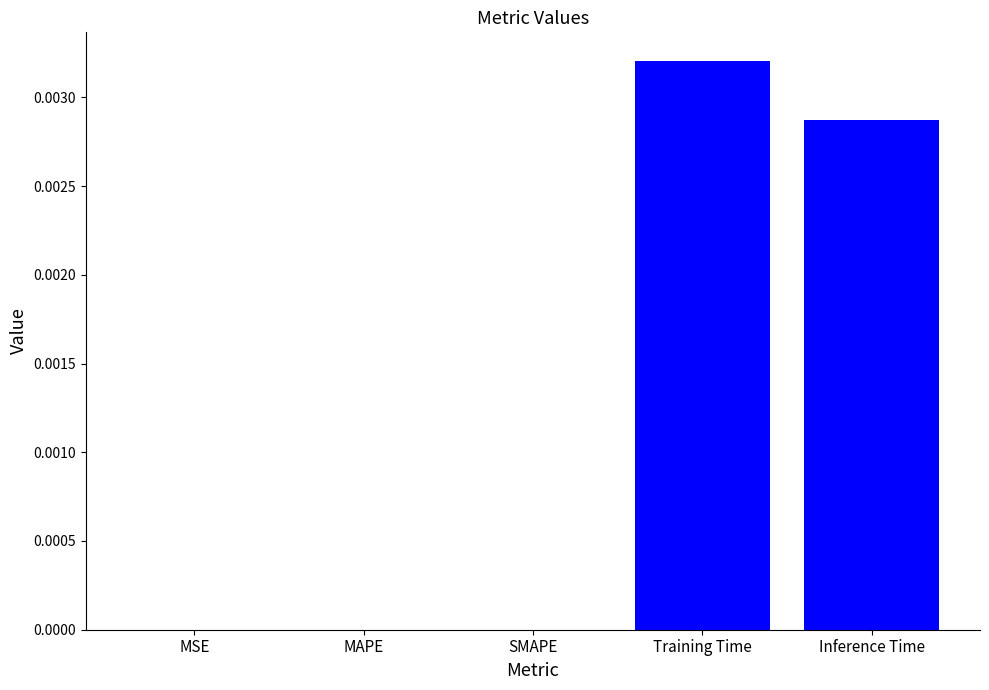

True or false: the data shows 0.0 at MAPE.

True